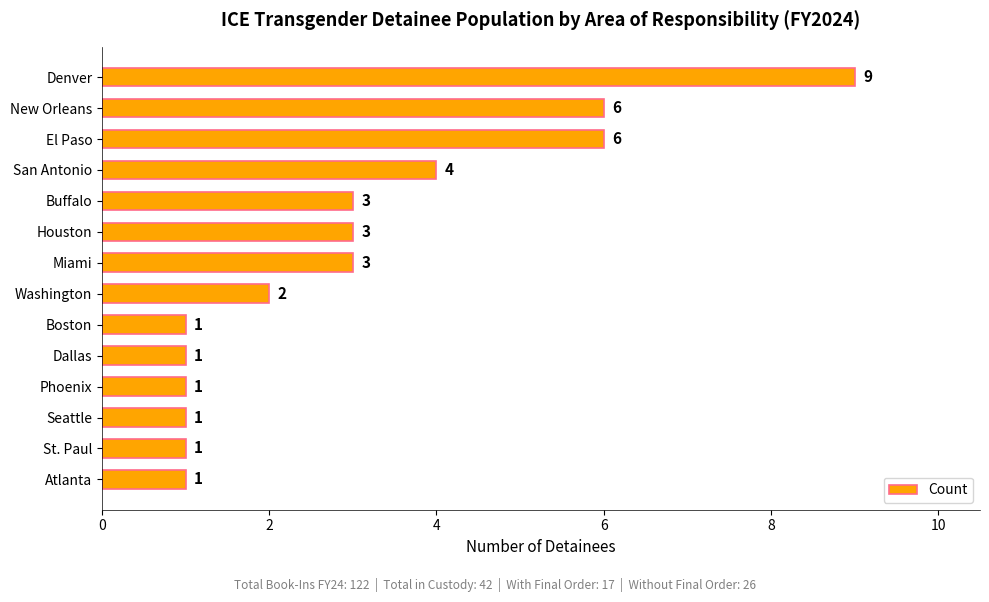

Reading top to bottom, what are all the values shown in this chart?

Denver=9	New Orleans=6	El Paso=6	San Antonio=4	Buffalo=3	Houston=3	Miami=3	Washington=2	Boston=1	Dallas=1	Phoenix=1	Seattle=1	St. Paul=1	Atlanta=1